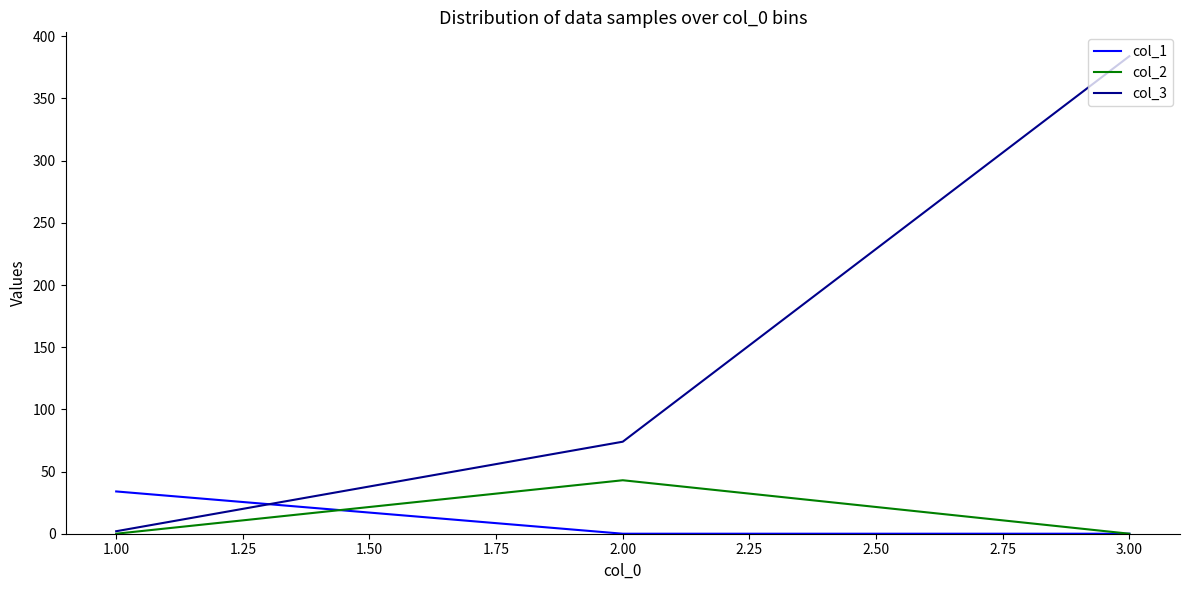

At how many categories does at least one series exceed 226?

1